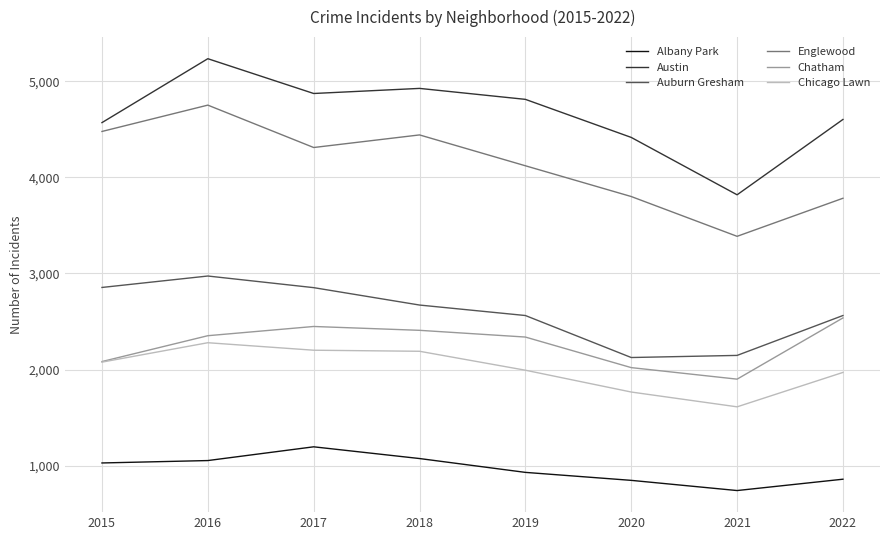

List the series in order of their peak value, lowest first.

Albany Park, Chicago Lawn, Chatham, Auburn Gresham, Englewood, Austin